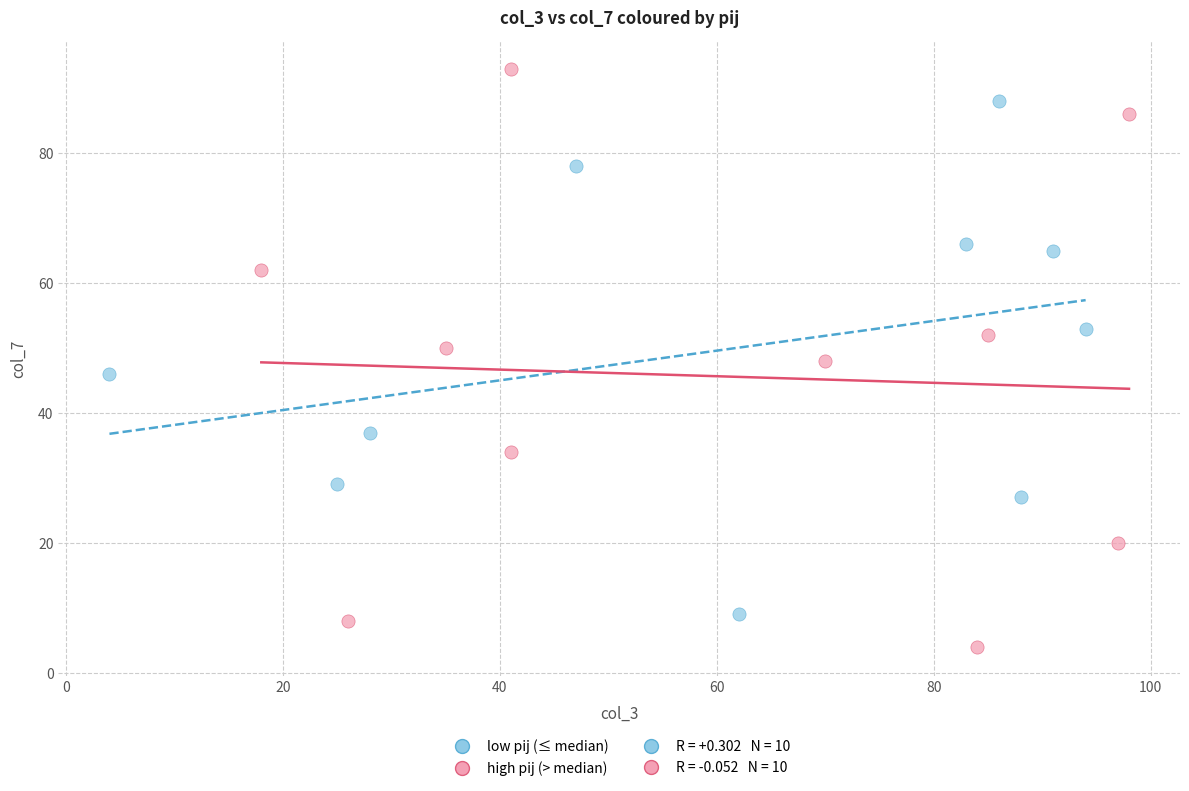

Which series has the largest Y range (max minus min)?

high pij (> median)